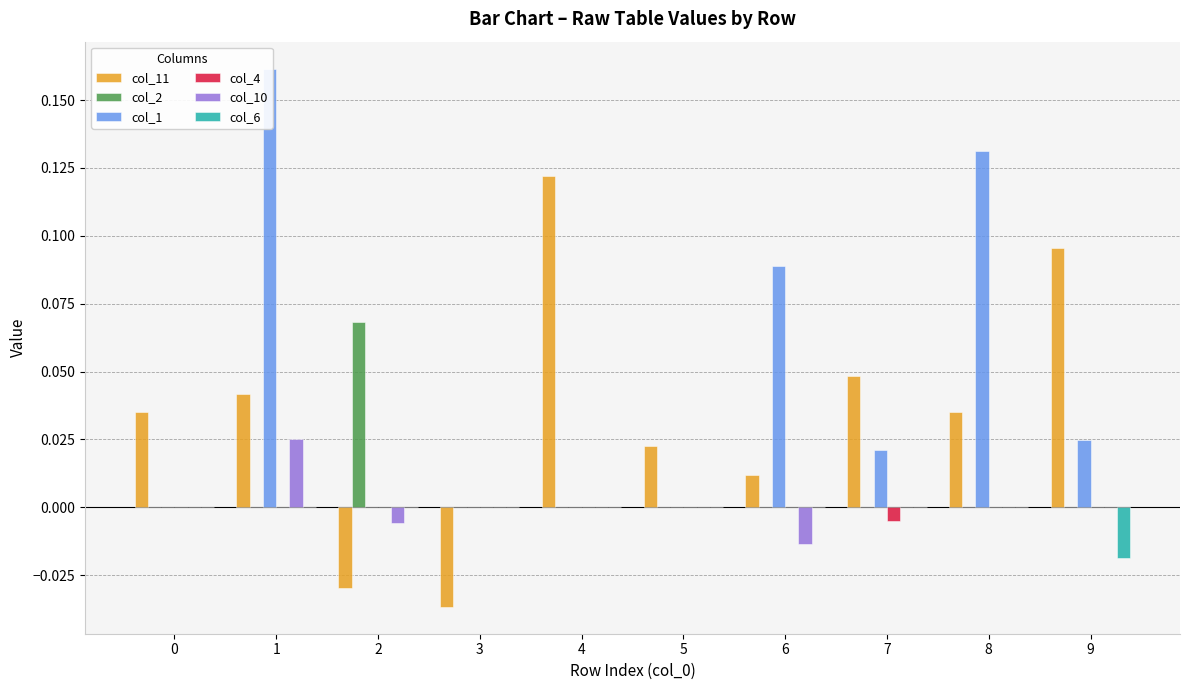

What is the spread (max minus min) of values at 7?

0.1